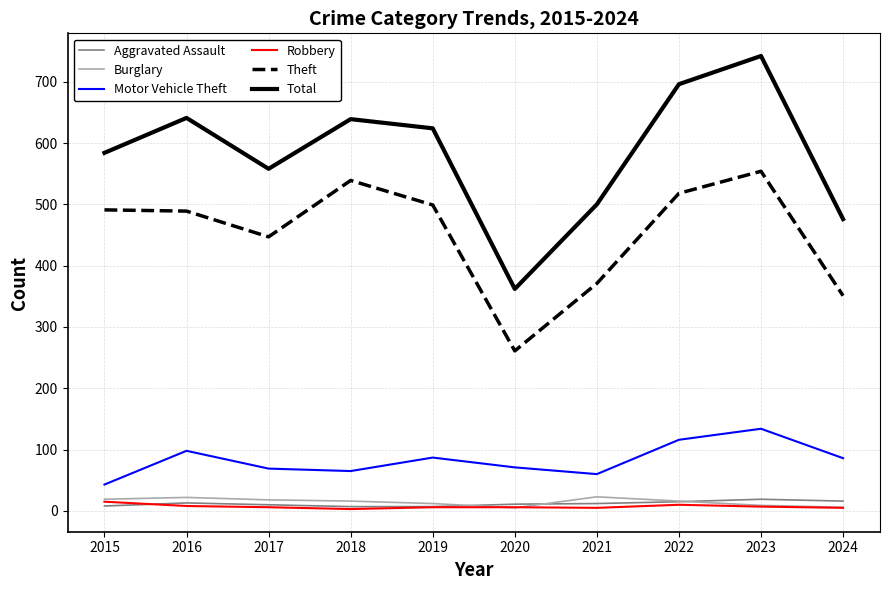

The value of Burglary at 2017 is 18. True or false?

True